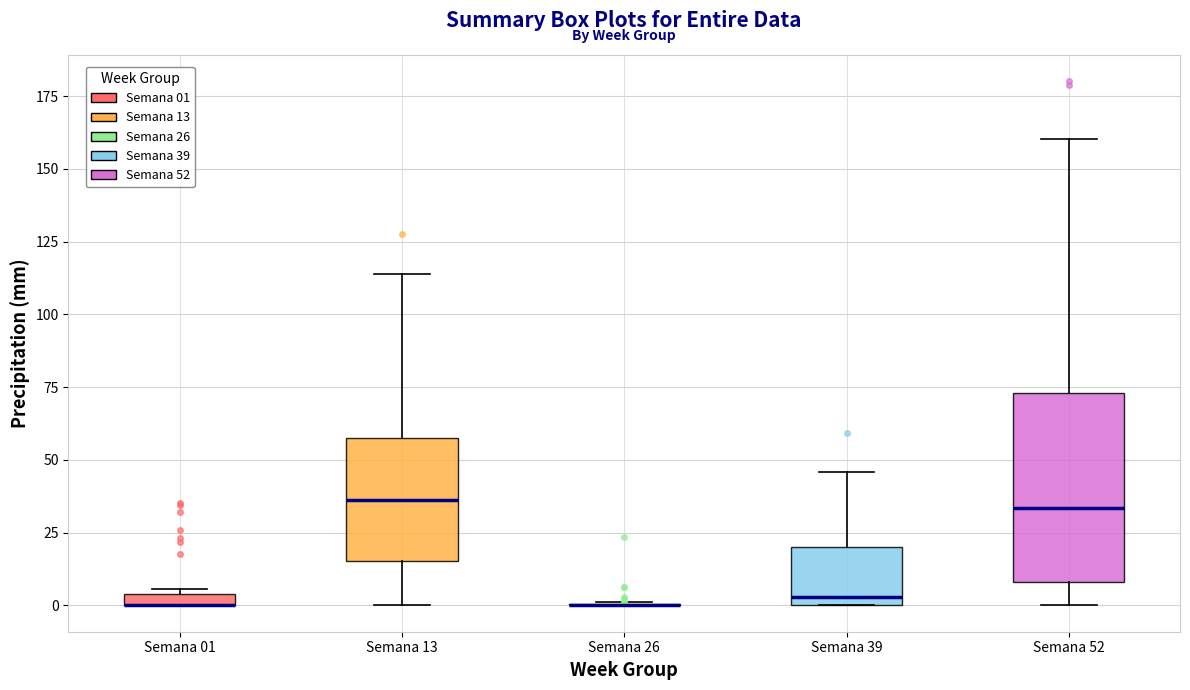

Which box is the tallest, from its lower edge to its upper edge?

Semana 52